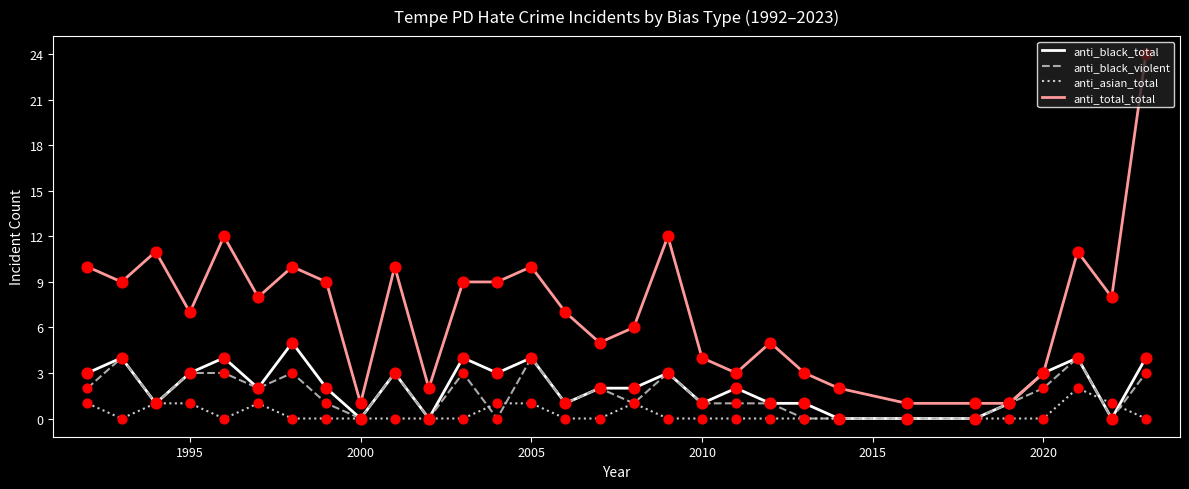

Which series has the largest total across all categories?

anti_total_total